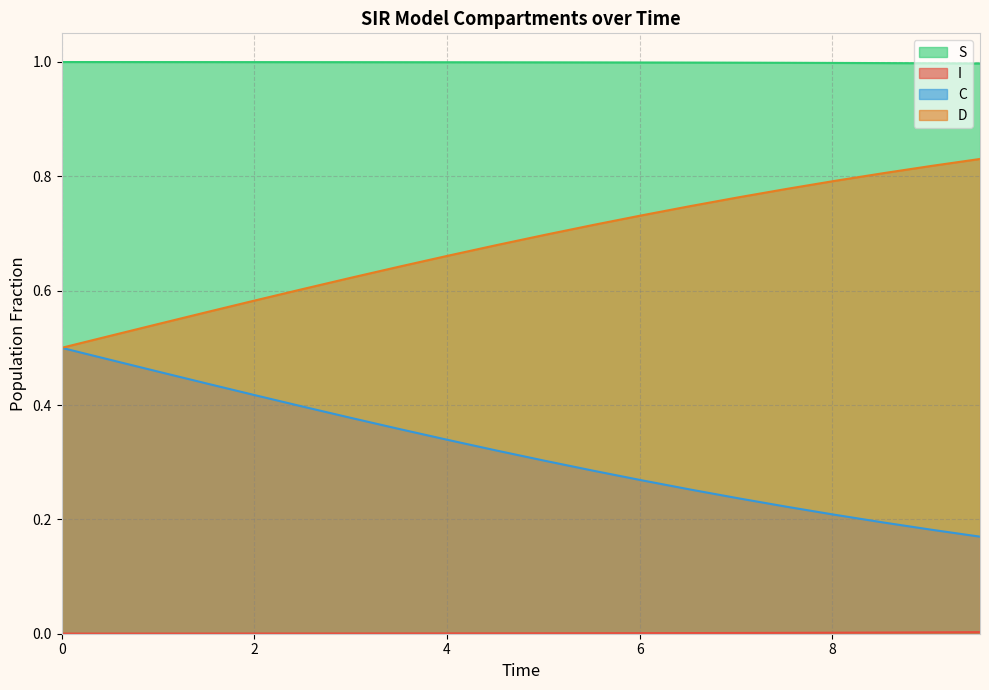

True or false: C has a value of 0.3 at 9.531772575250836.

False